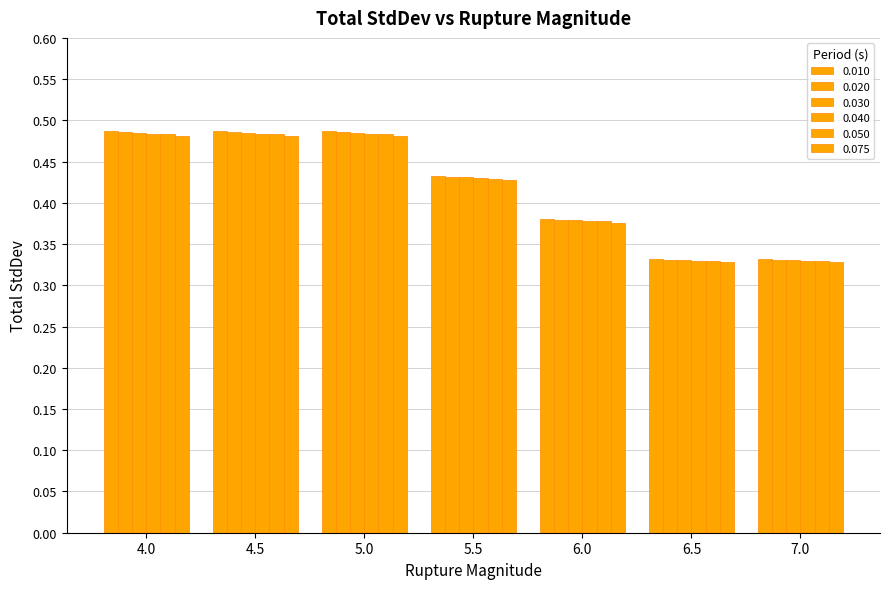

What is the sum of the 0.050 values at 7.0 and 5.5?

0.8